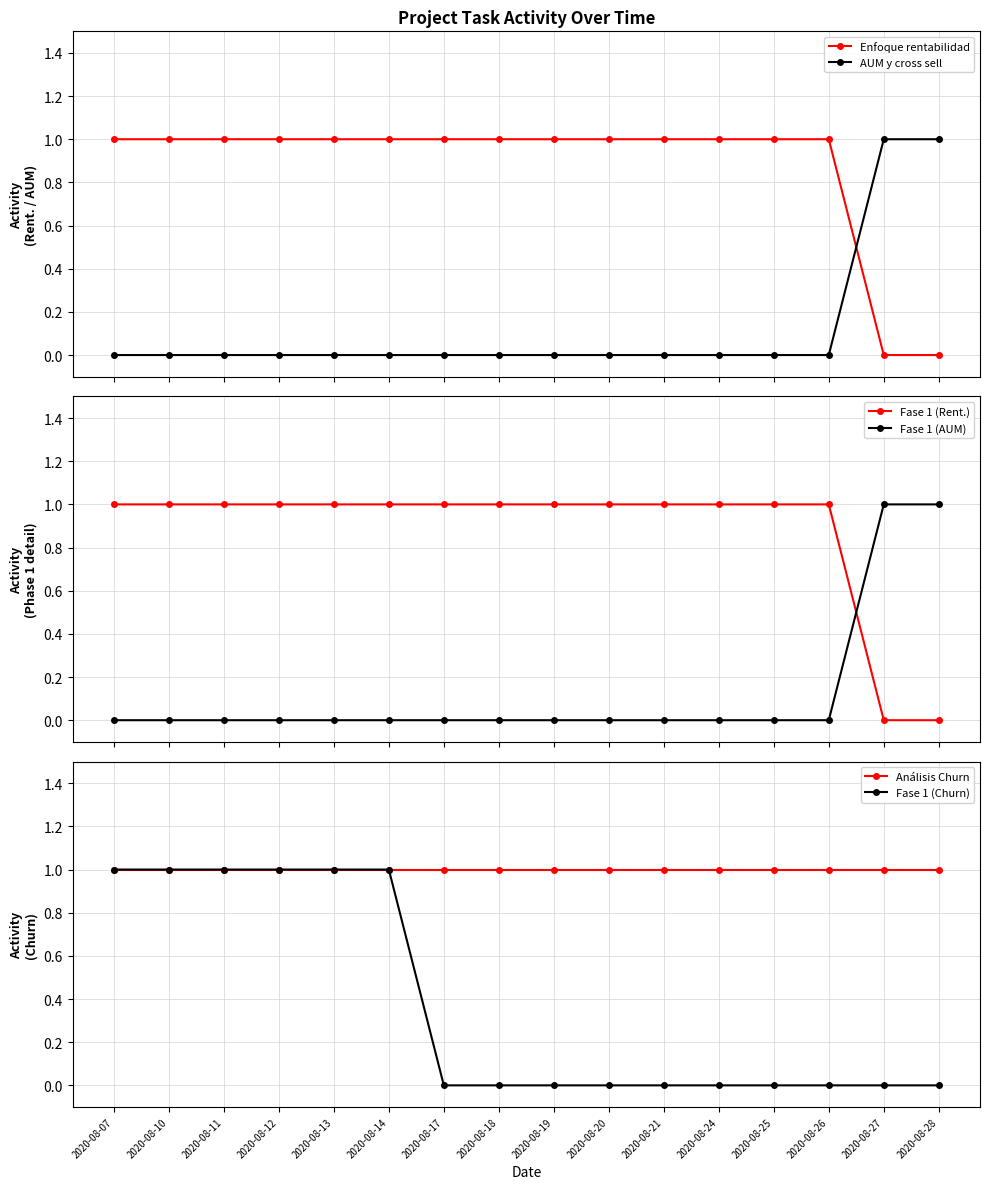

The value of Fase 1 (AUM) at 2020-08-19 is -1. True or false?

False